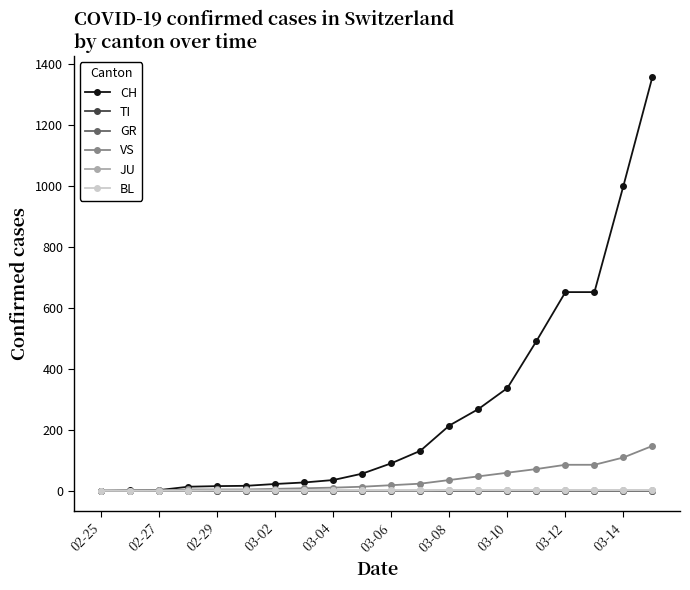

Is this an area chart (filled region under the line)?

No